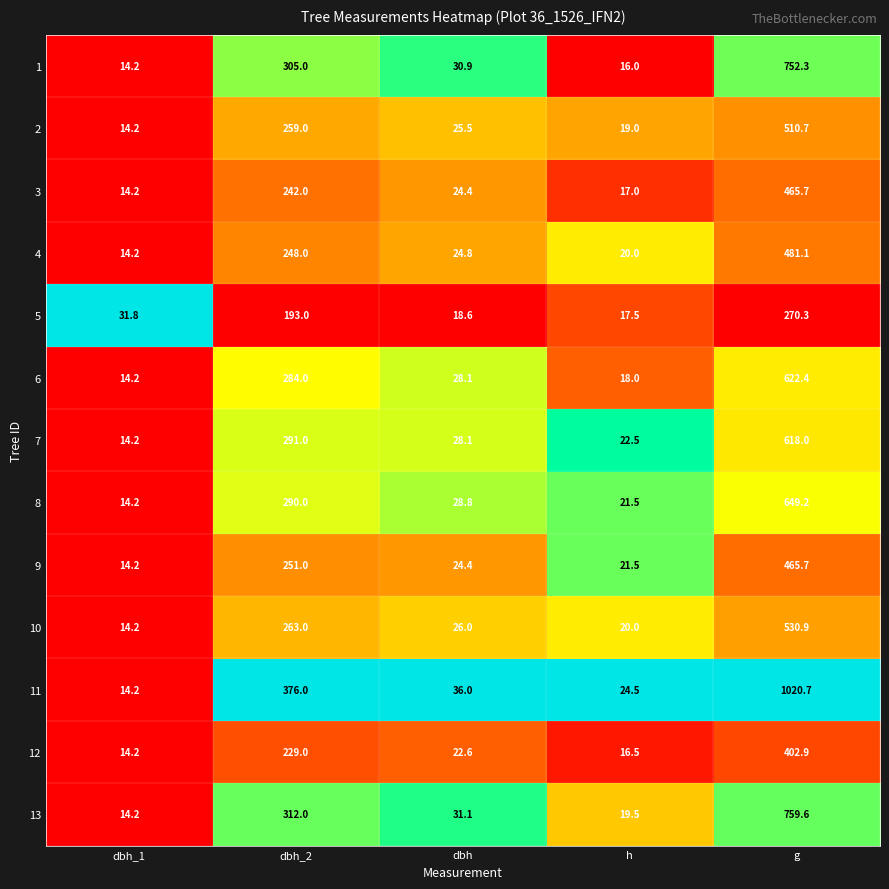

How many distinct data groups are displayed?

13